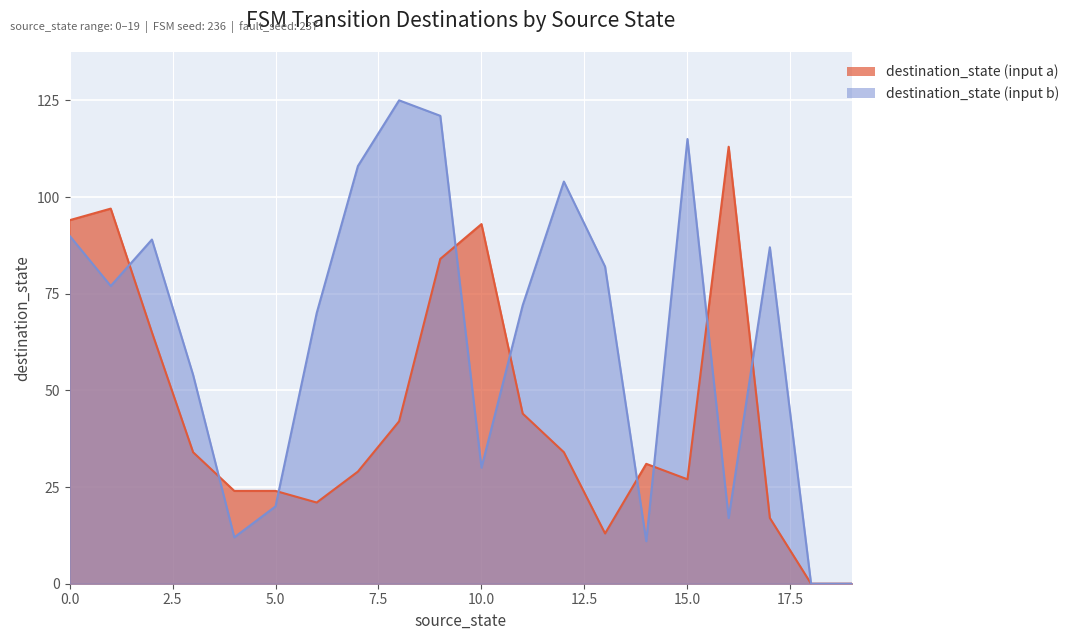

List the labels in order of destination_state (input b) value, largest first.

8, 9, 15, 7, 12, 0, 2, 17, 13, 1, 11, 6, 3, 10, 5, 16, 4, 14, 18, 19